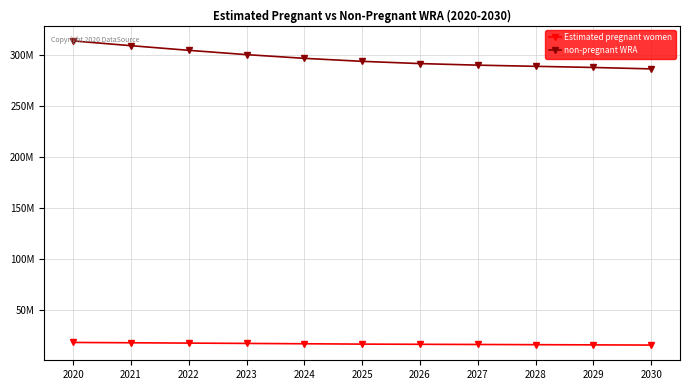

True or false: non-pregnant WRA has more than 2 points higher than both neighbors.

False